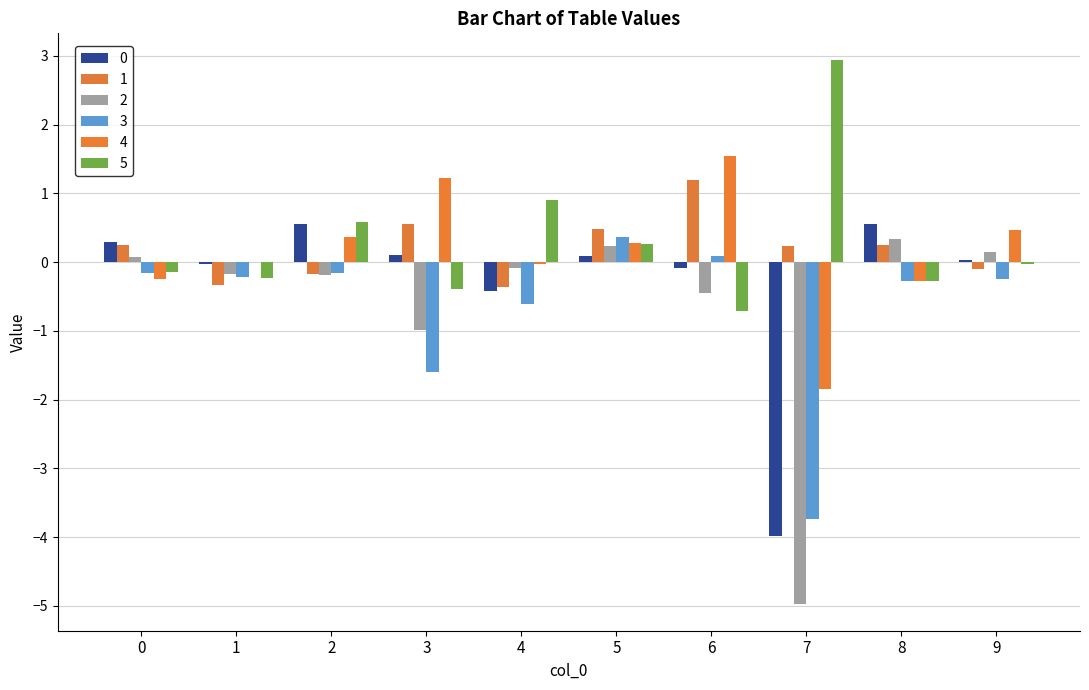

What is the approximate value of 3 at 7?

-3.7